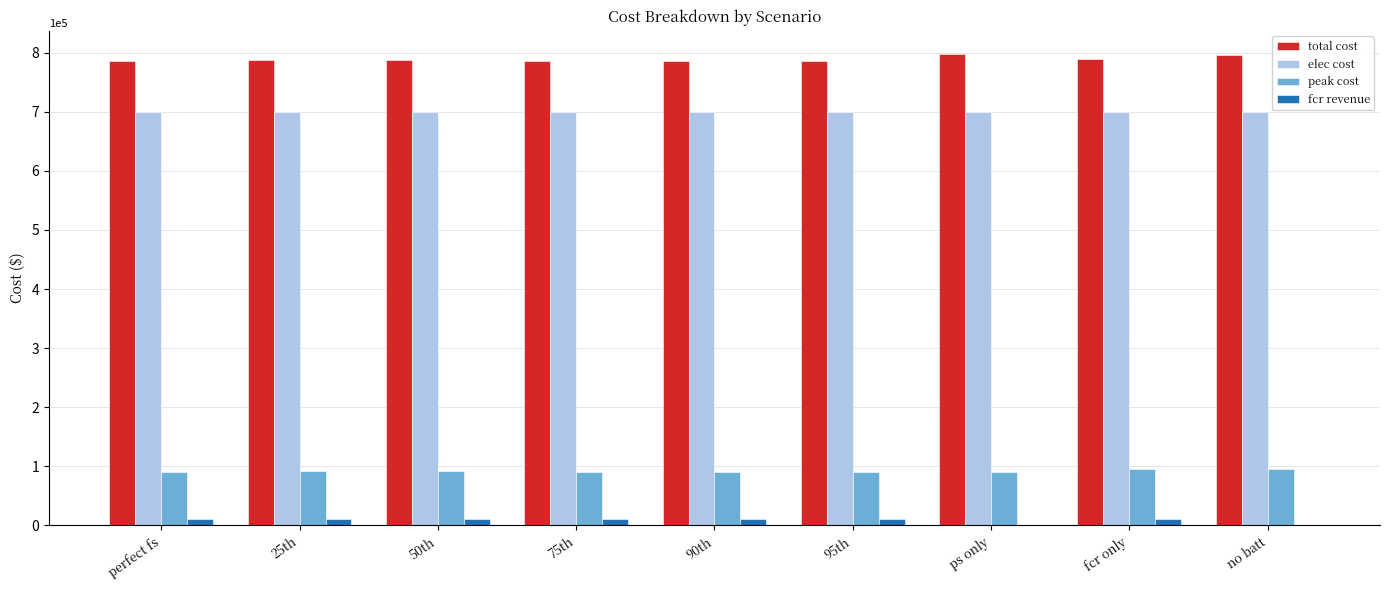

What is the sum of all elec cost values?

6299451.0